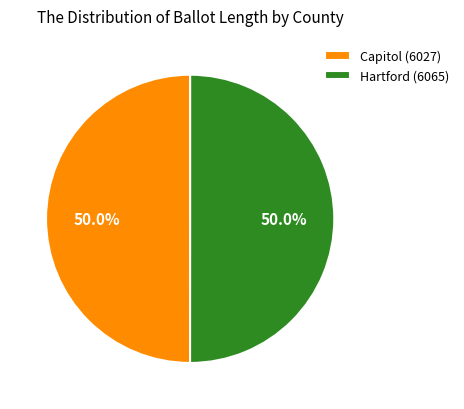

Is the sum of Hartford (6065) and Capitol (6027) greater than half?

Yes